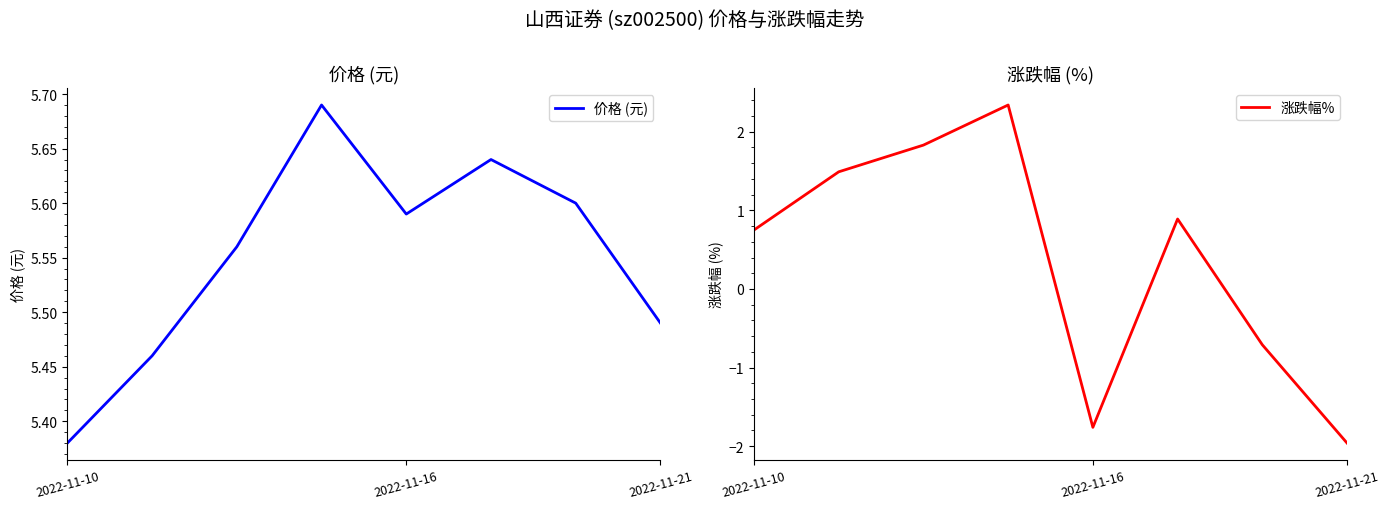

Is it true that 价格 (元) equals 7.9 at 2022-11-10?

False